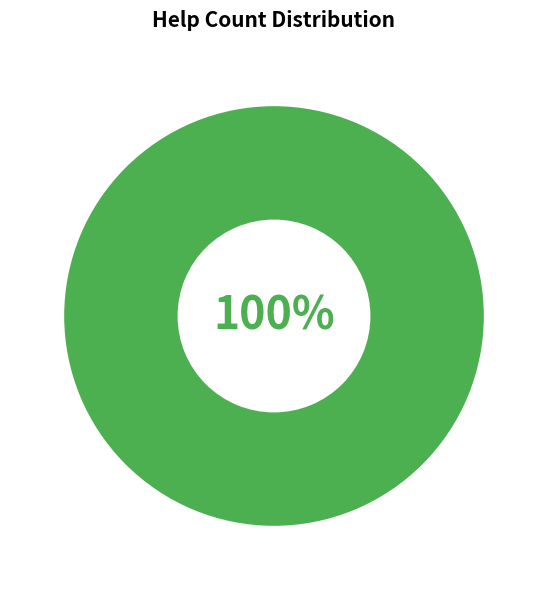

The 1 slice represents 99% of the pie. True or false?

False